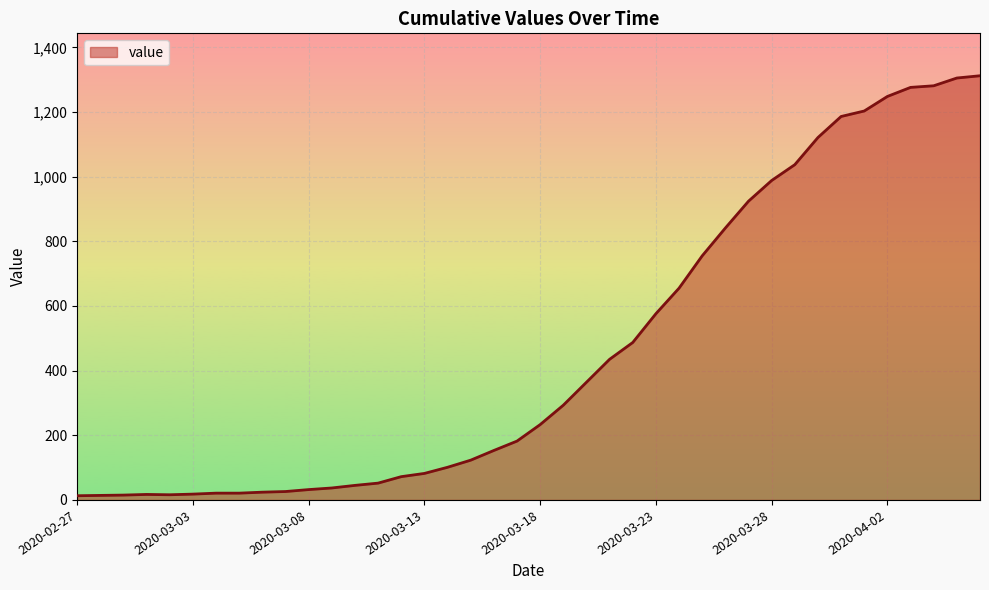

What is the greatest value displayed?

1312